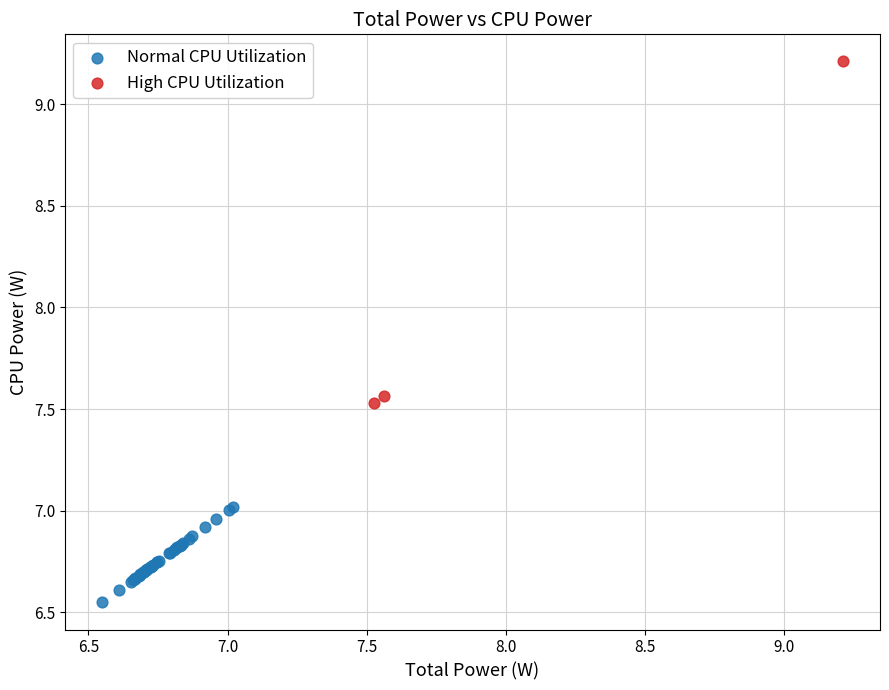

Which series reaches the minimum Y coordinate?

Normal CPU Utilization